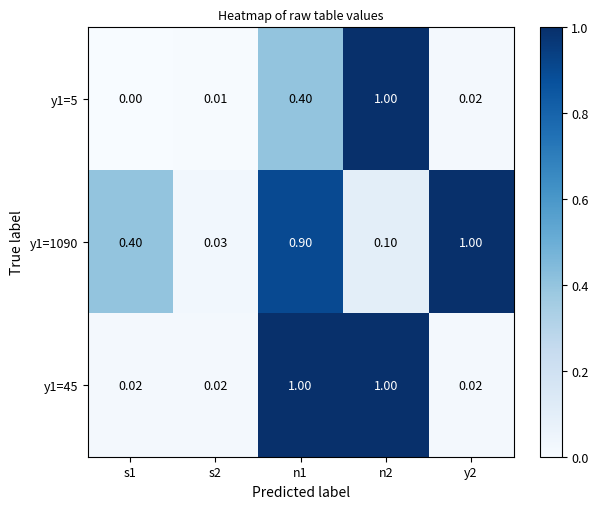

Is the value of y1=5 at s1 greater than the value of y1=45 at y2?

No